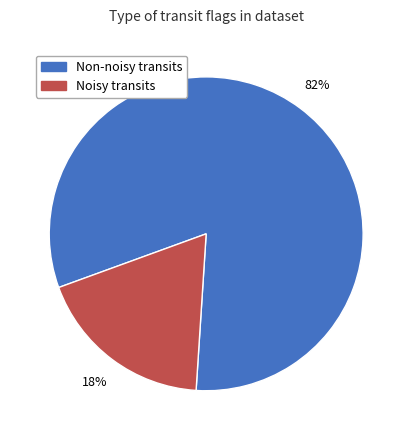

To the nearest percent, what is the average slice percentage?

50%